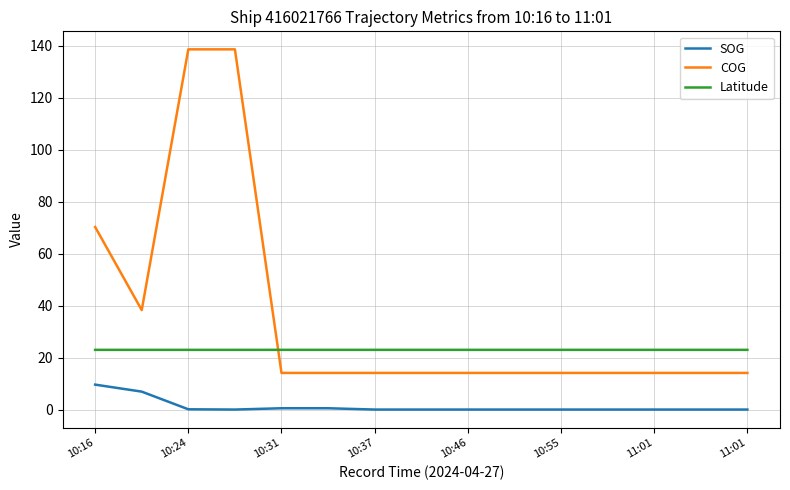

Rank the series by their maximum value, from highest to lowest.

COG, Latitude, SOG